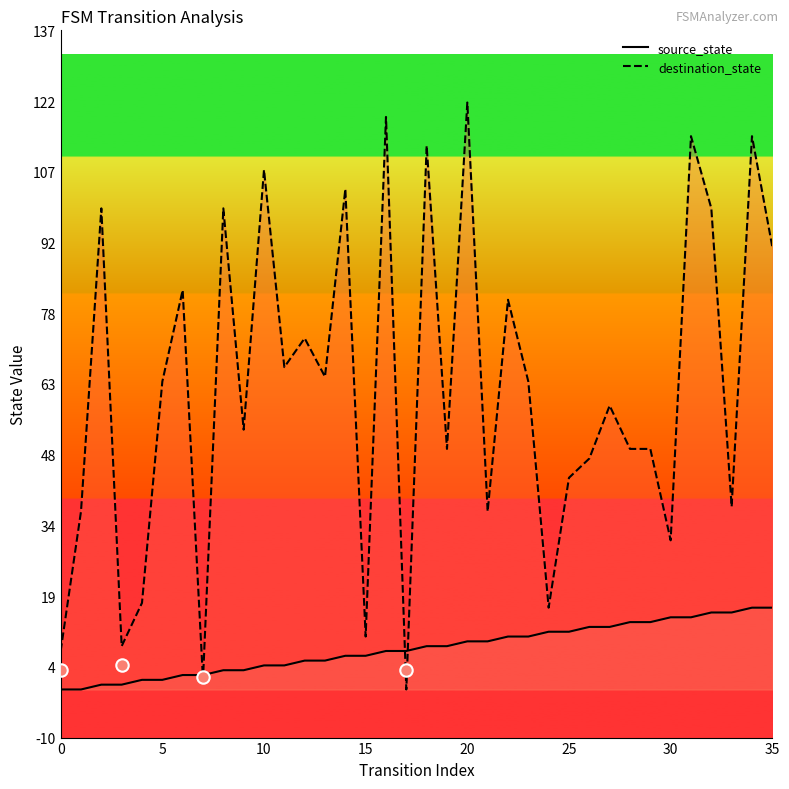

Which series reaches the minimum Y coordinate?

source_state